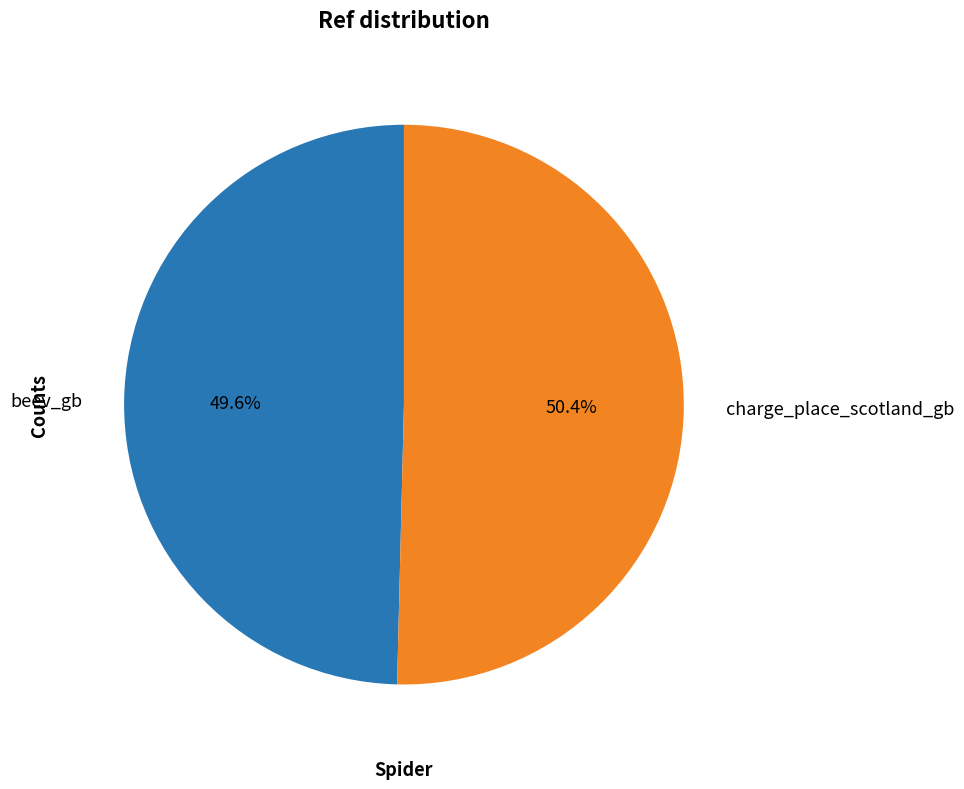

Approximately how many times larger is the value at beev_gb compared to charge_place_scotland_gb?

1.0